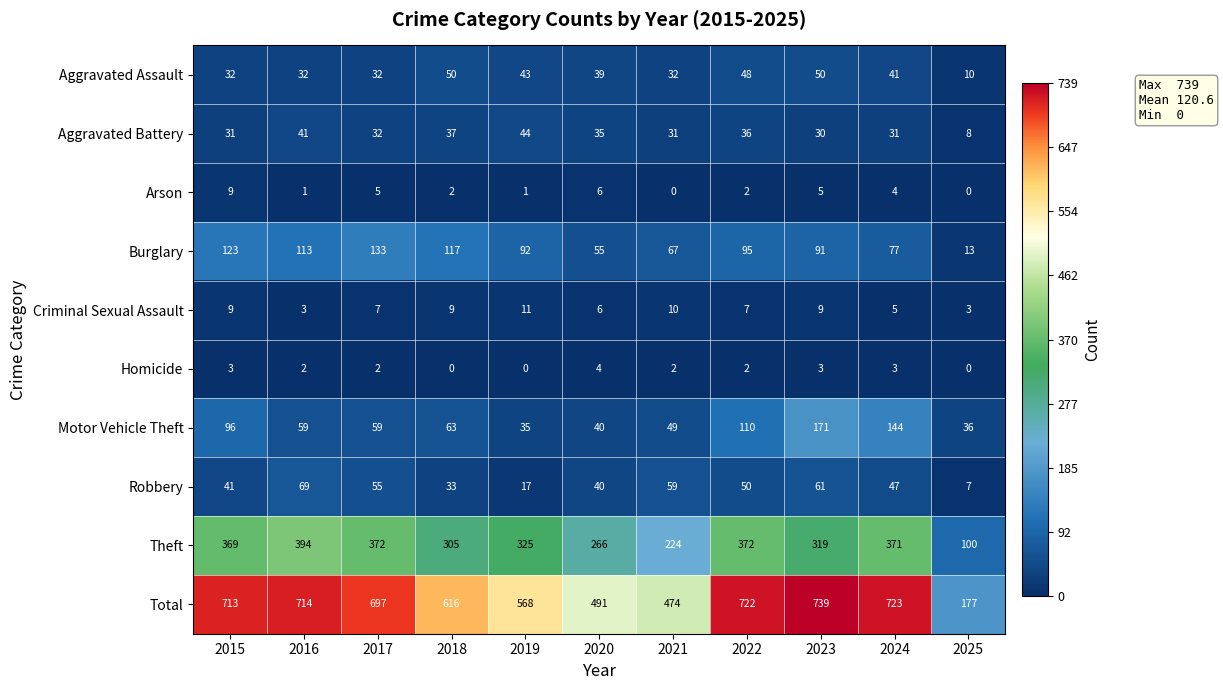

At how many categories does at least one series exceed 102?

11